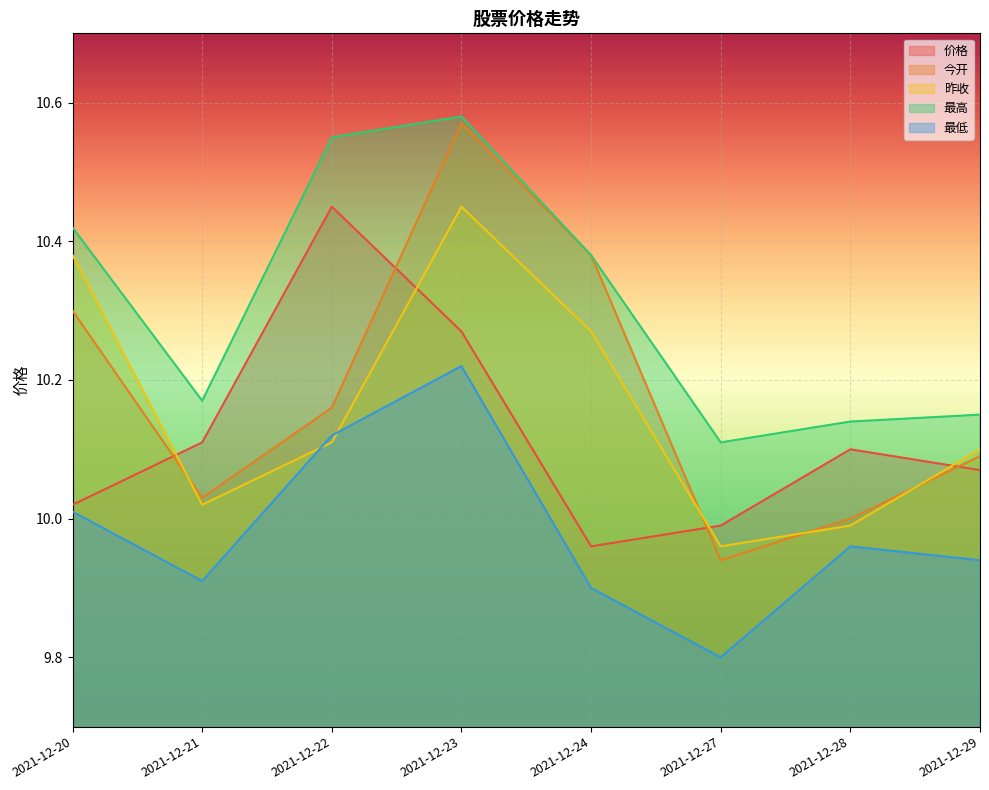

At which label does 昨收 reach its minimum?

2021-12-27